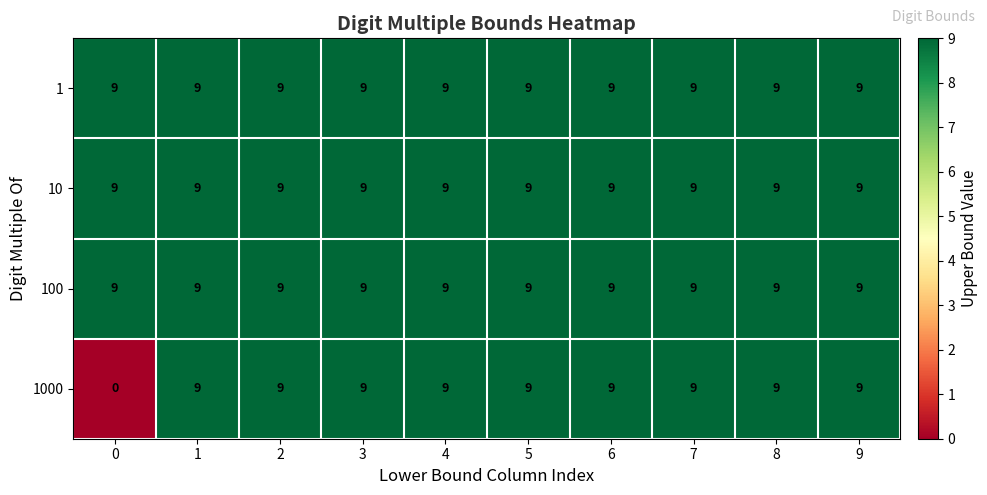

What is the sum of the 10 values at 1 and 3?

18